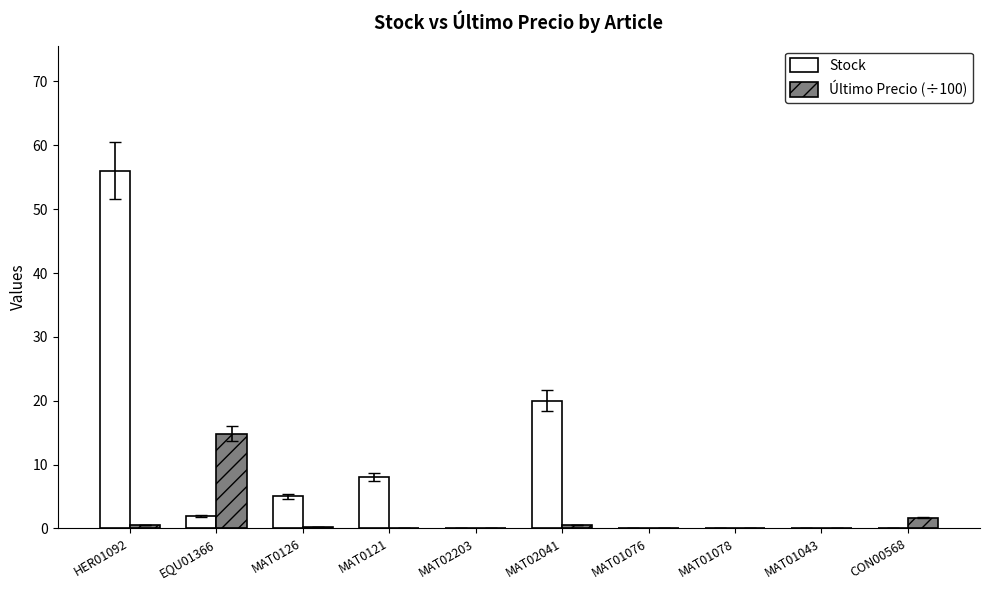

Between HER01092 and MAT02203, which series saw the biggest shift?

Stock